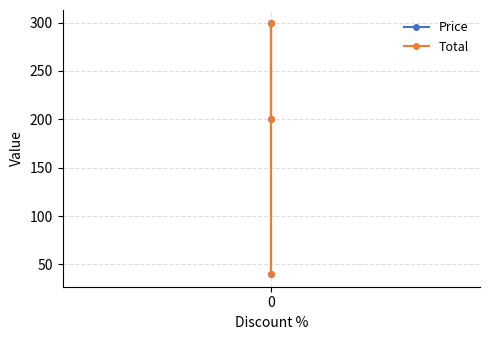

What is the lowest value of the Total series?

40